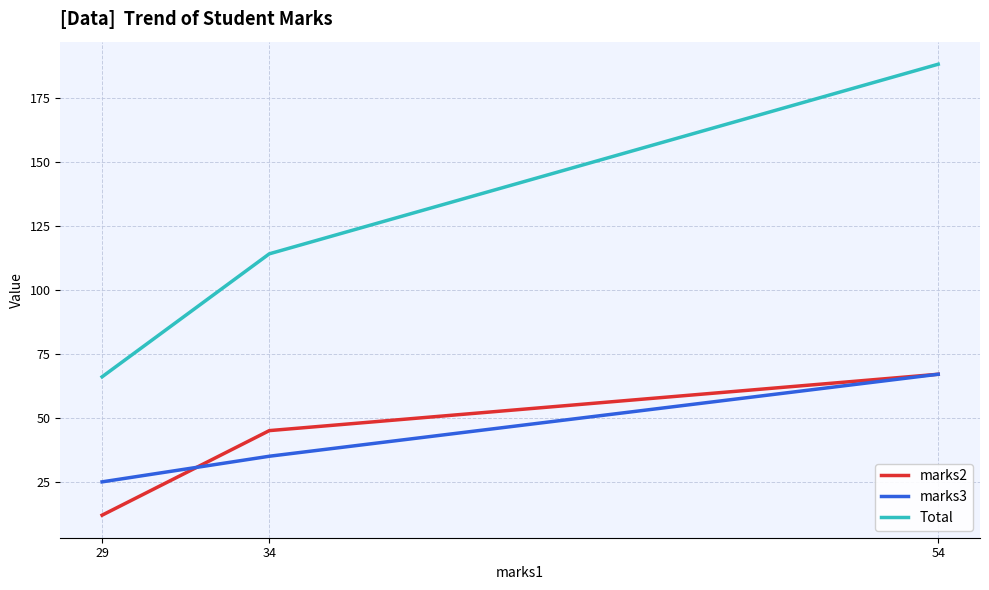

Where is Total nearest to the value 127?

34